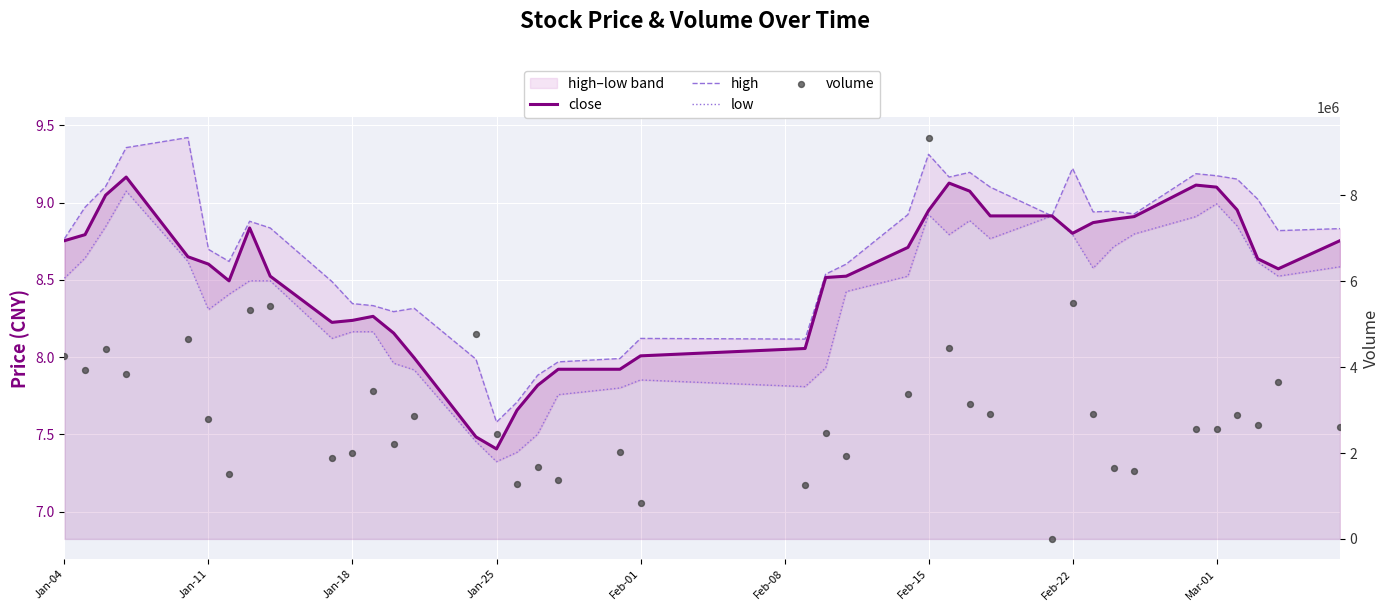

Which series contains the highest Y value?

volume